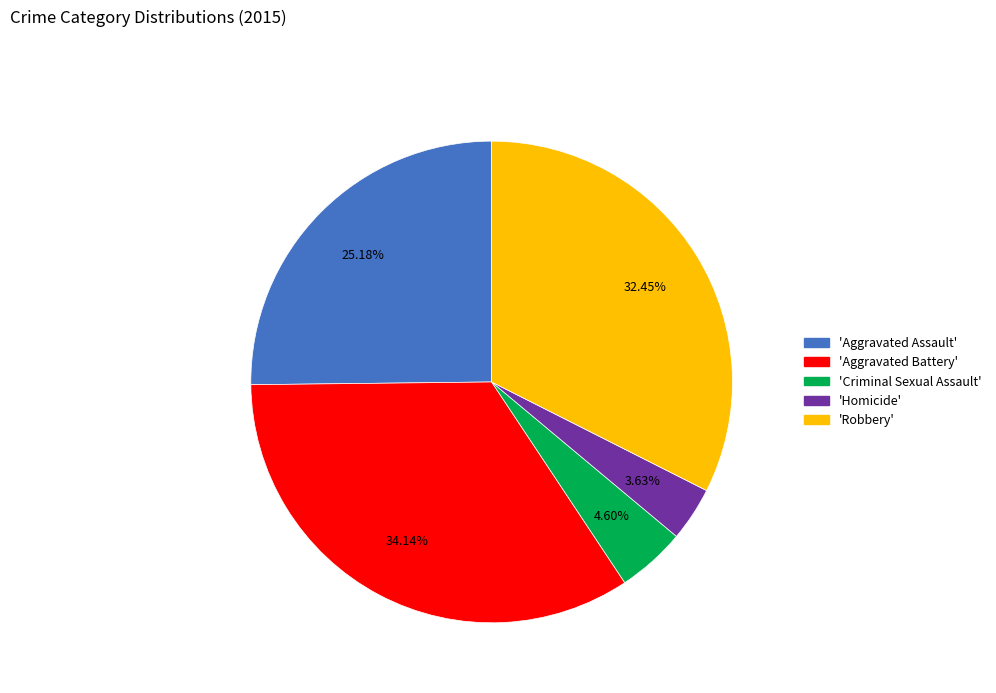

Is there any slice that represents more than half of the pie?

No